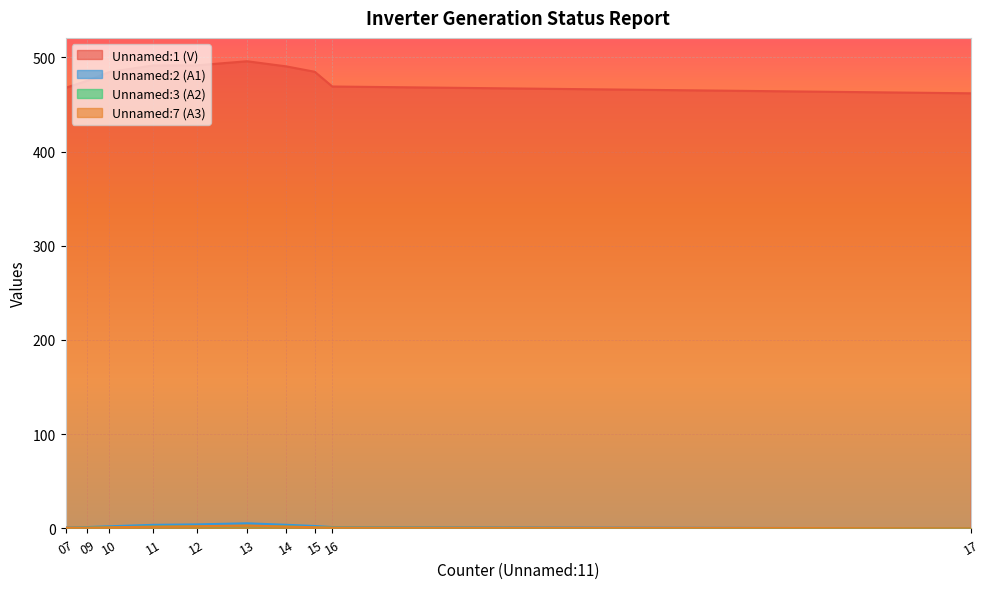

What is the value of the Unnamed:1 (V) point at the 7th from the left?

490.3